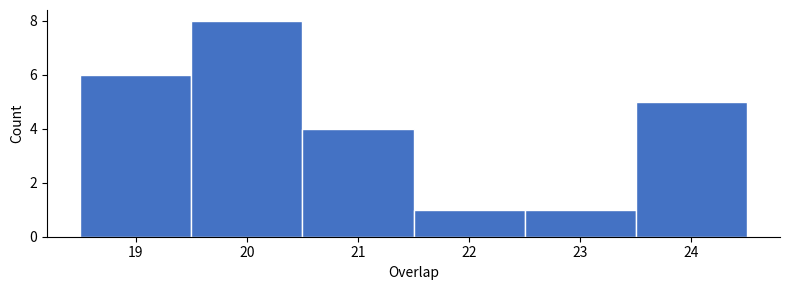

Reading left to right, list every bar in this chart as the range it spans on the x-axis followed by its height. The values are not printed on the chart, so give them approximately, as read against the axis.

18.5 to 19.5: 6
19.5 to 20.5: 8
20.5 to 21.5: 4
21.5 to 22.5: 1
22.5 to 23.5: 1
23.5 to 24.5: 5